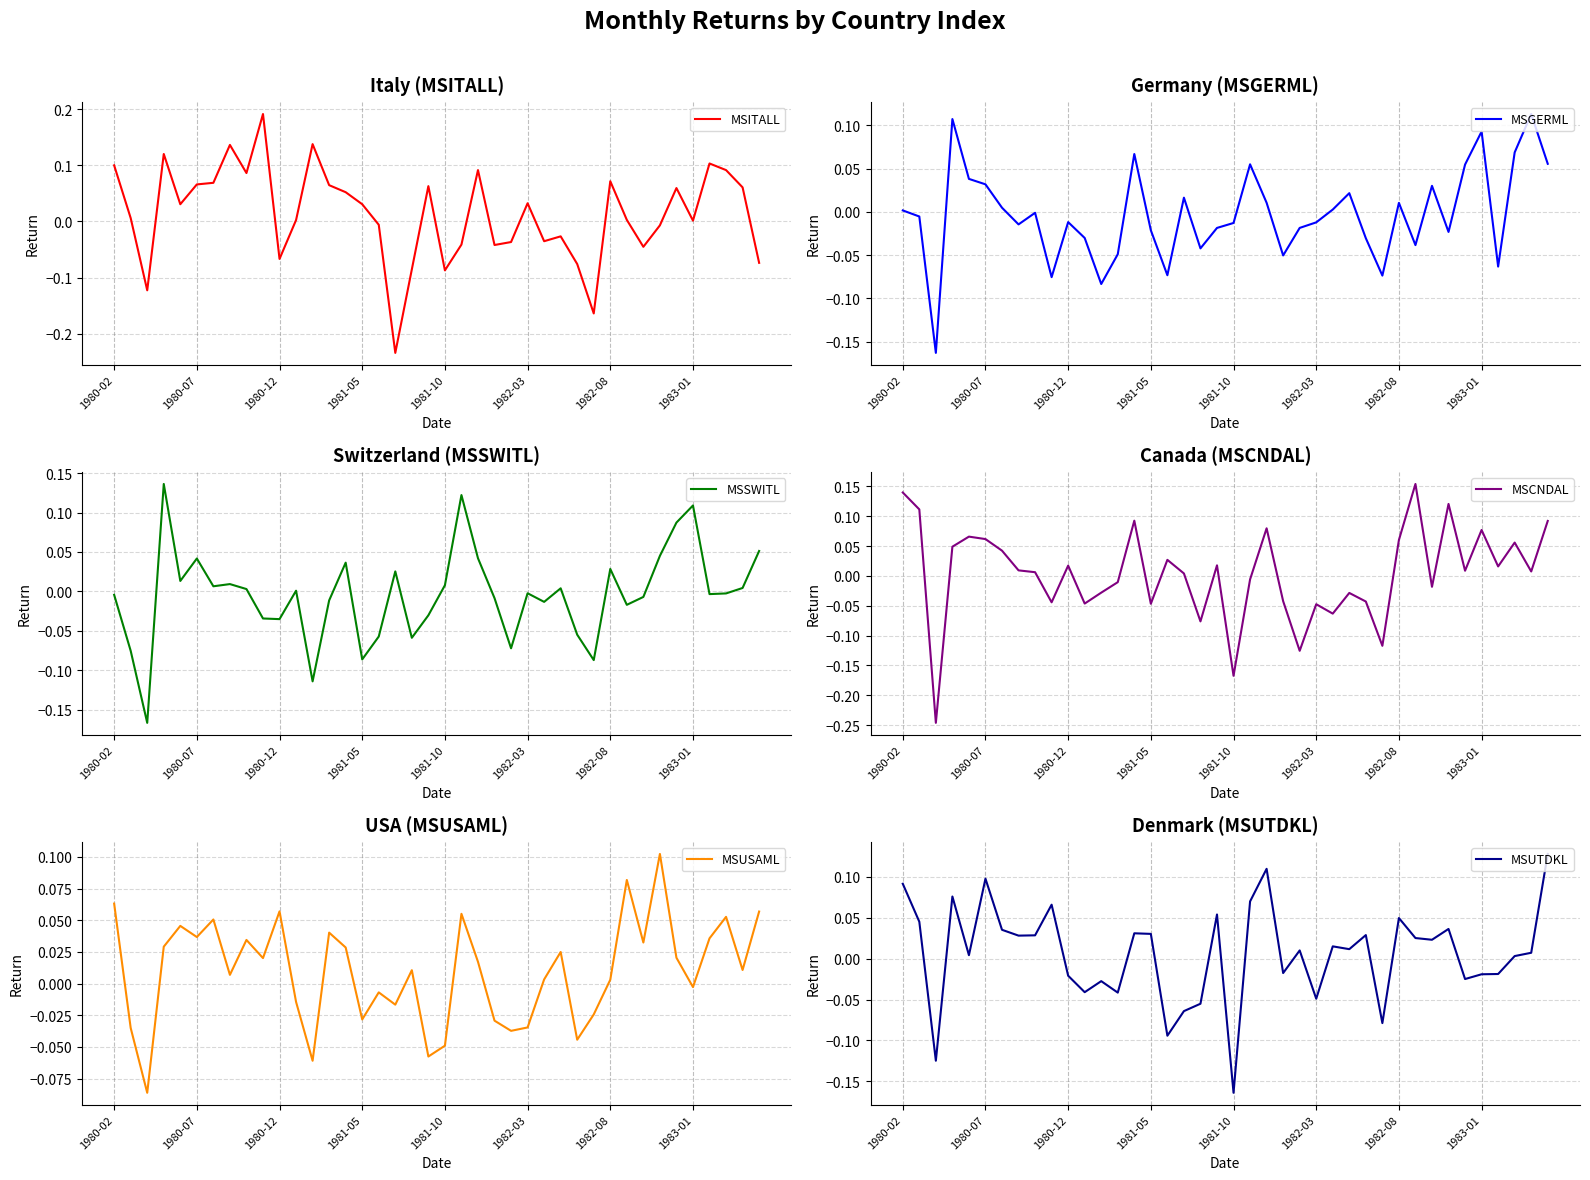

True or false: MSITALL has more than 2 interior local peaks.

True